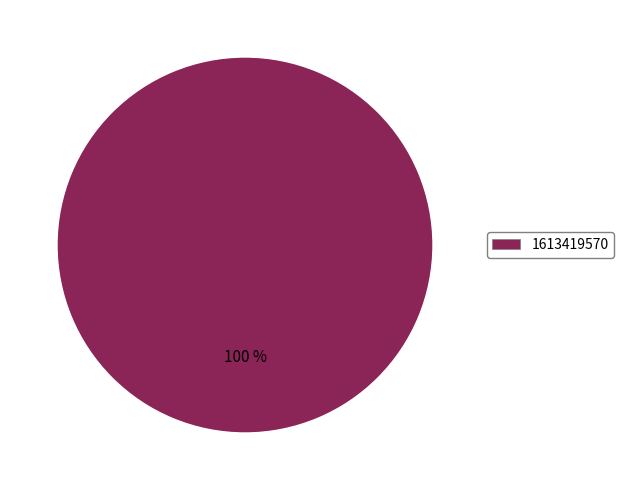

The 1613419570 slice represents 100% of the pie. True or false?

True